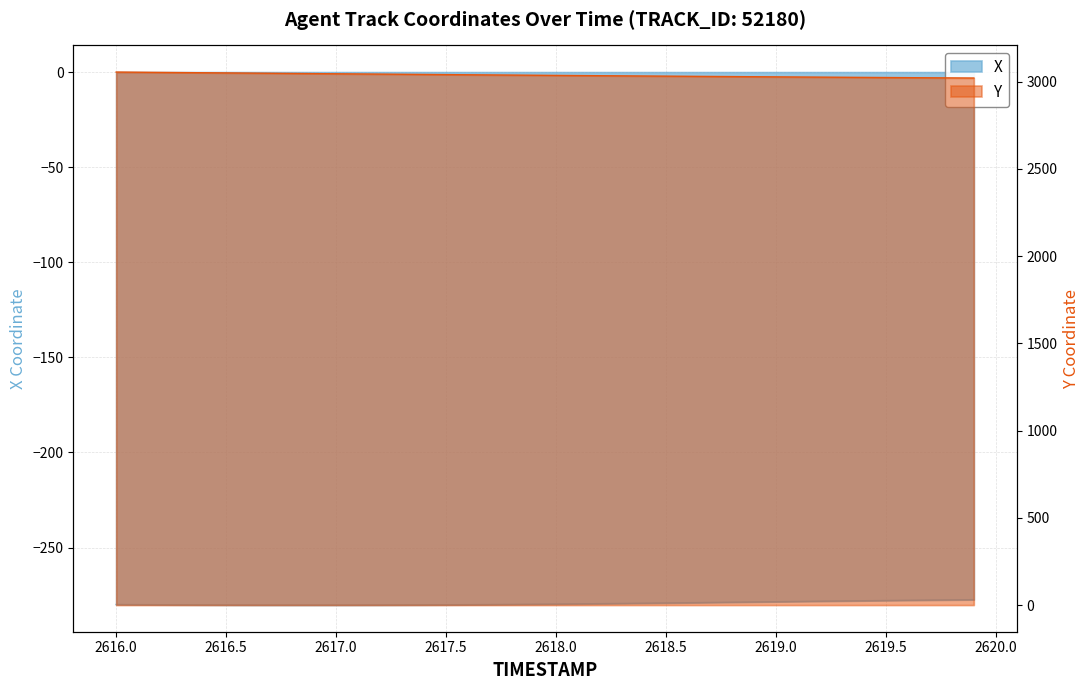

Count the number of categories in the chart.

40